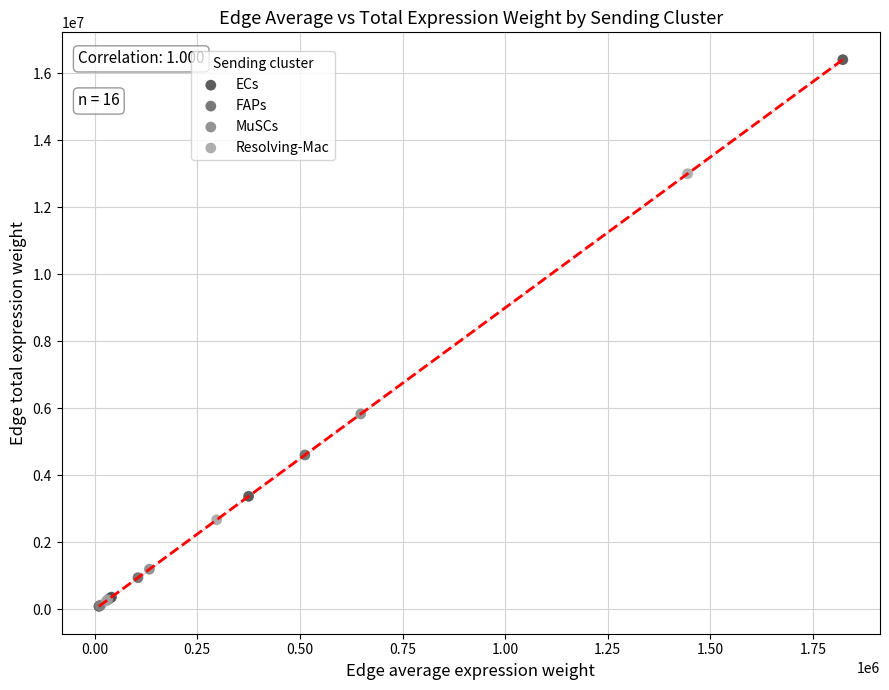

Which series has the largest Y range (max minus min)?

ECs